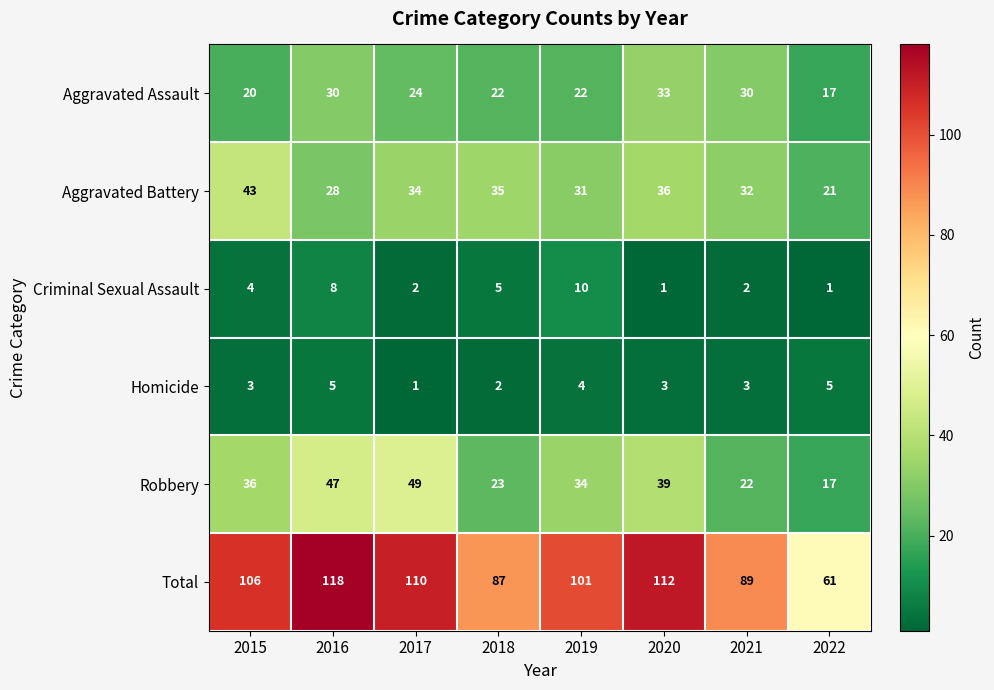

The Homicide series shows 1 at 2019. True or false?

False